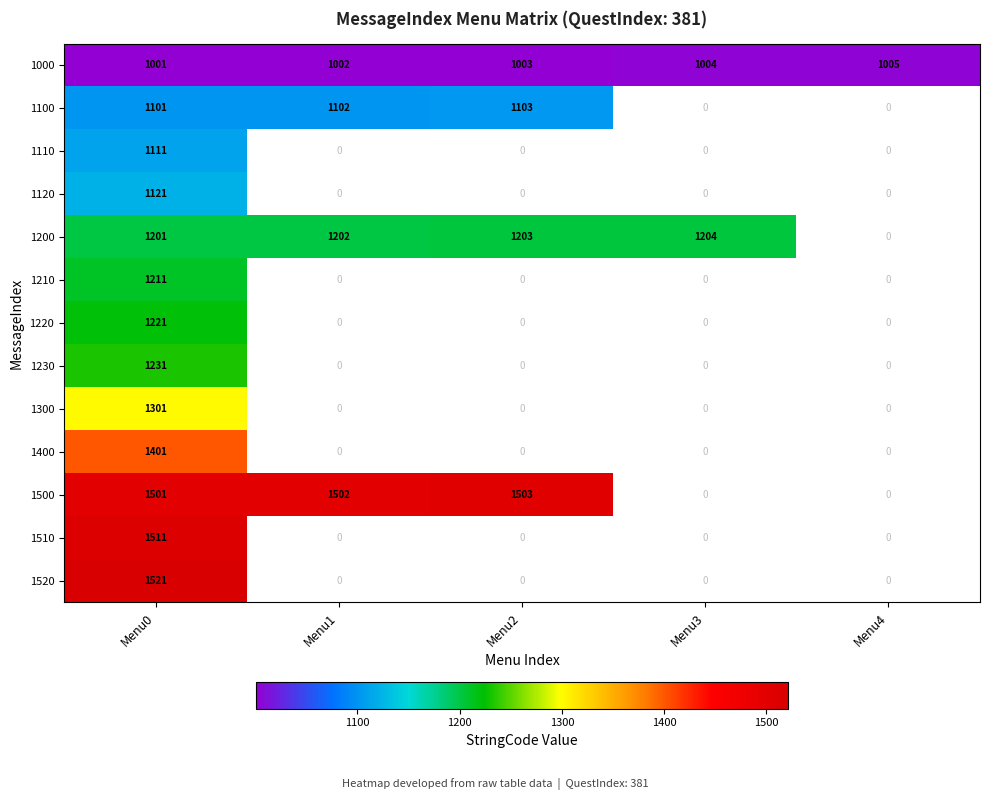

Which category has the lowest value across all series?

Menu0